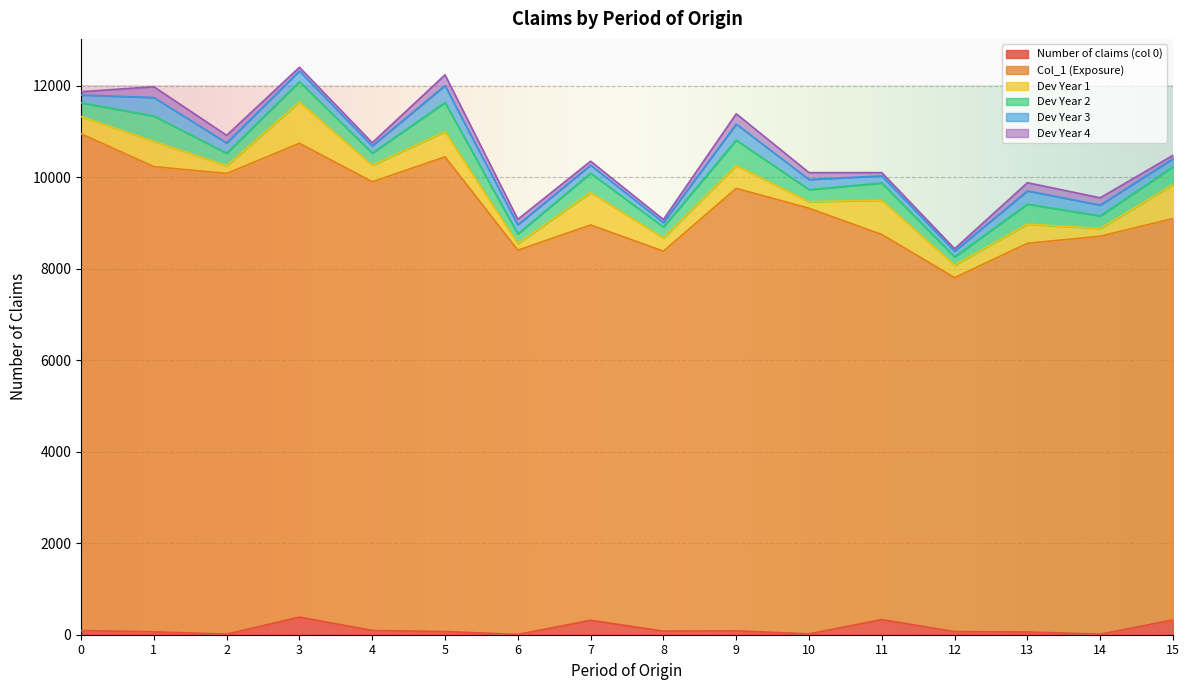

At which category does Dev Year 2 reach its first local peak?

1